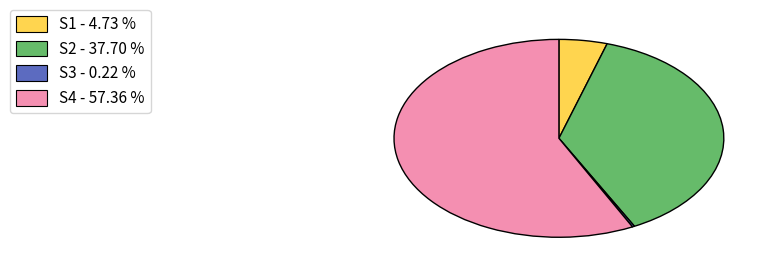

Does any single category account for the majority?

Yes